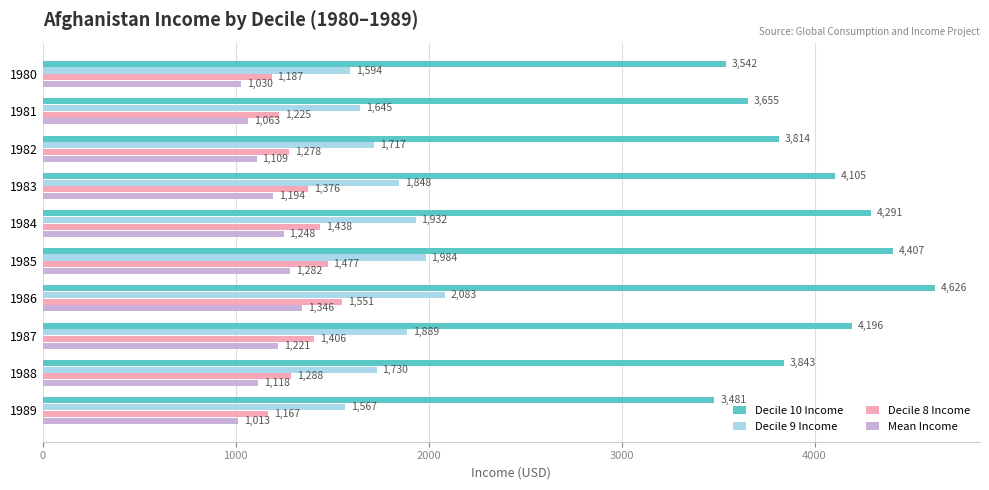

List the labels in order of Mean Income value, smallest first.

1989, 1980, 1981, 1982, 1988, 1983, 1987, 1984, 1985, 1986